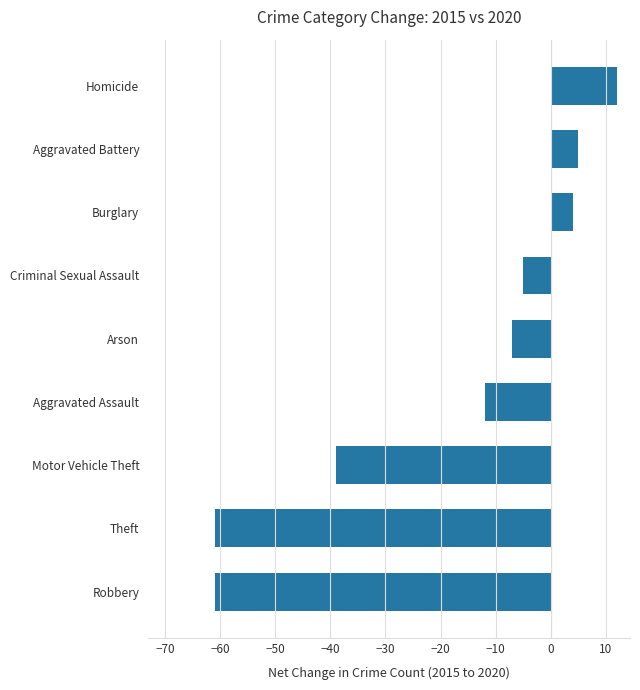

Read the value at Theft, to the nearest 10.

-60